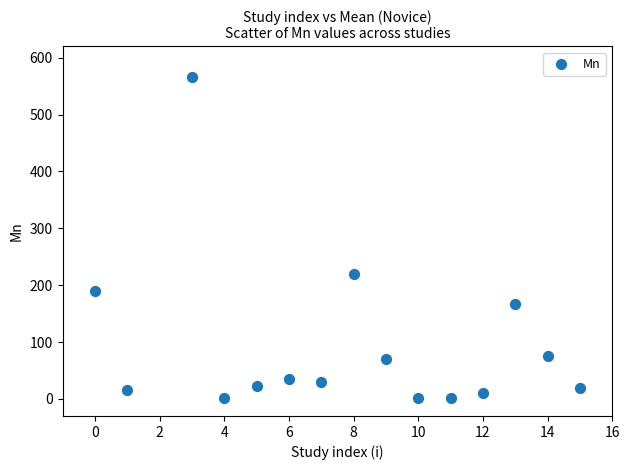

What Y value in the scatter plot is closest to 283?

219.2